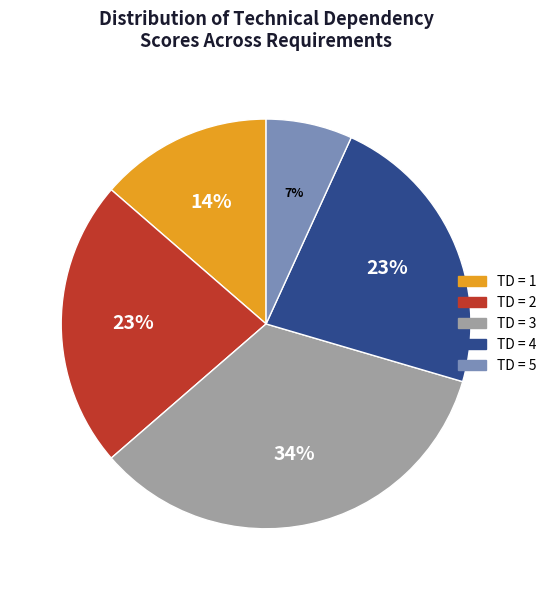

What percentage is the TD = 4 slice, to the nearest percent?

23%